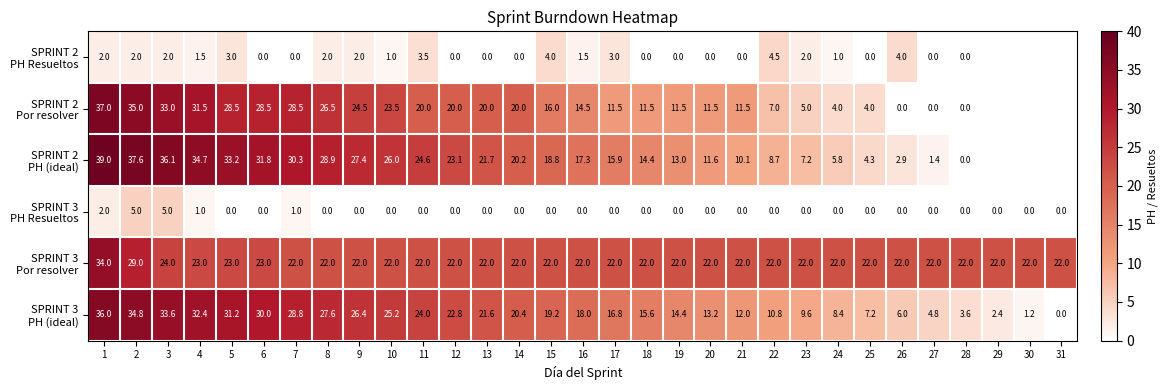

What is the difference between the highest and lowest values at 24?

22.0